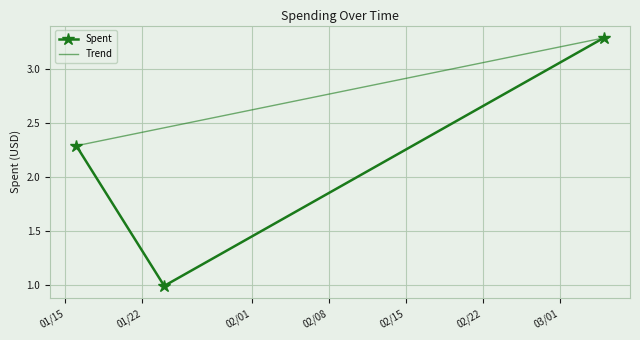

What value does the data have at 2025-01-24?

1.0